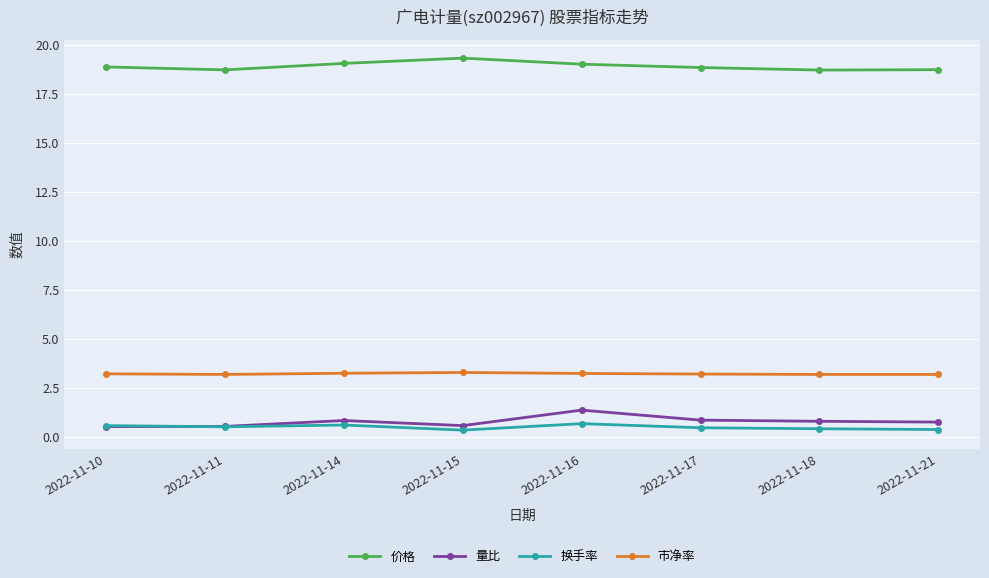

True or false: 量比 has more than 1 interior local peaks.

True